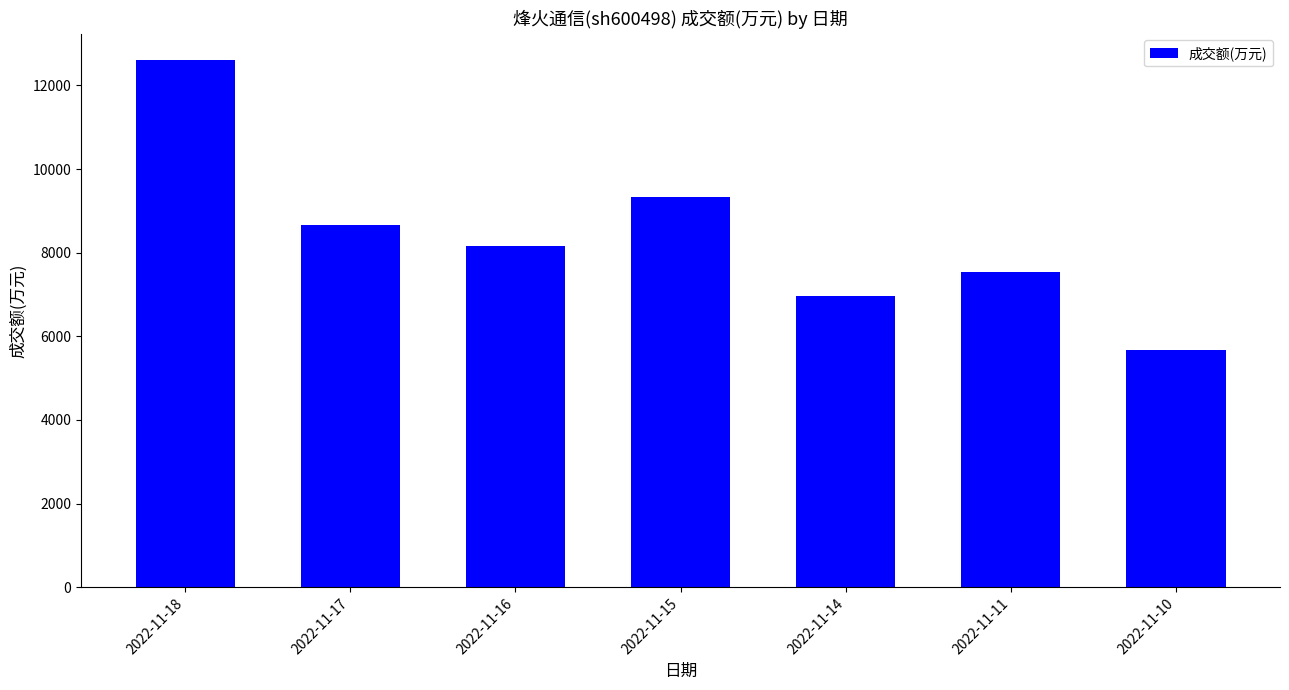

The value at 2022-11-17 is 15137. True or false?

False